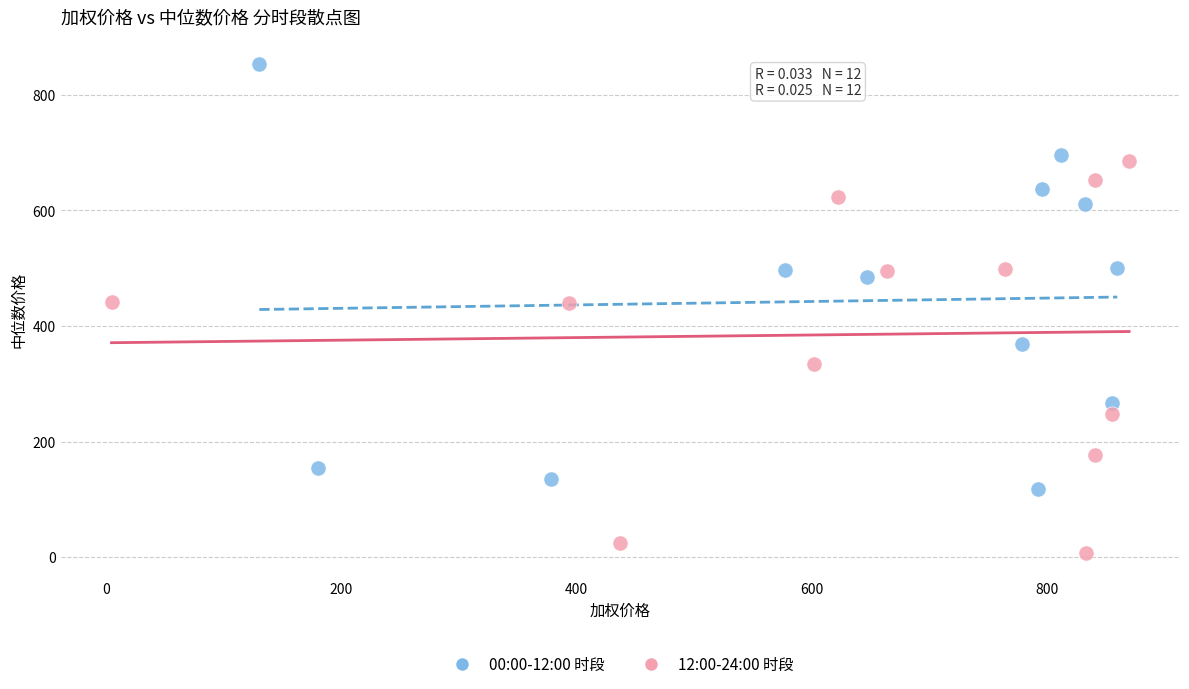

Which series contains the highest Y value?

00:00-12:00 时段